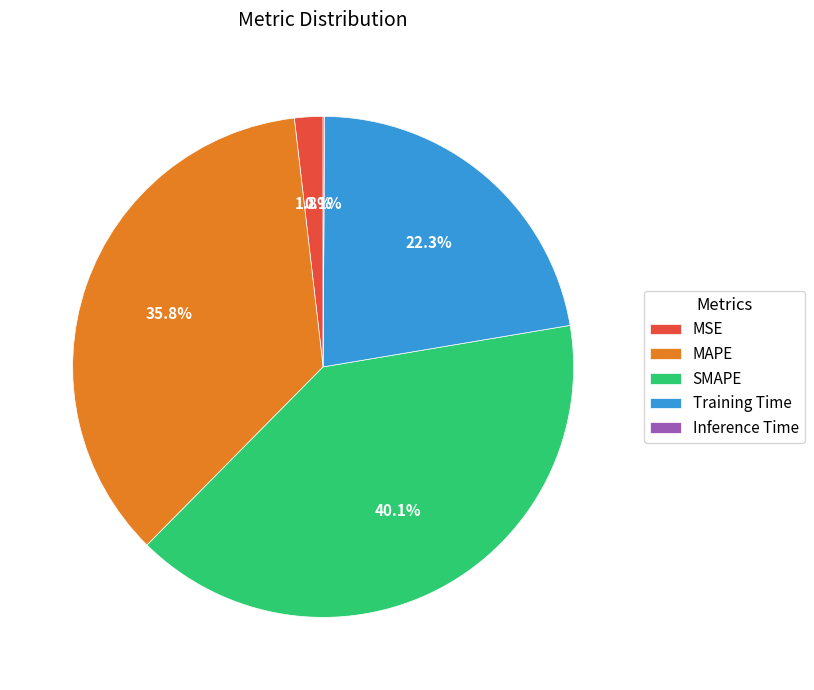

Which slice is the largest?

SMAPE